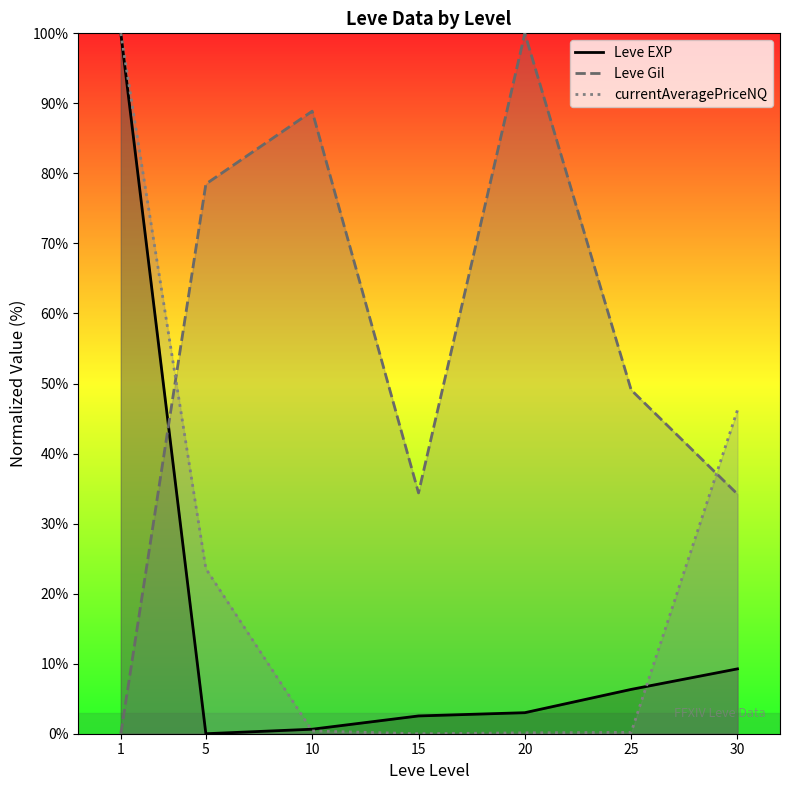

How many lines are shown in the chart?

3